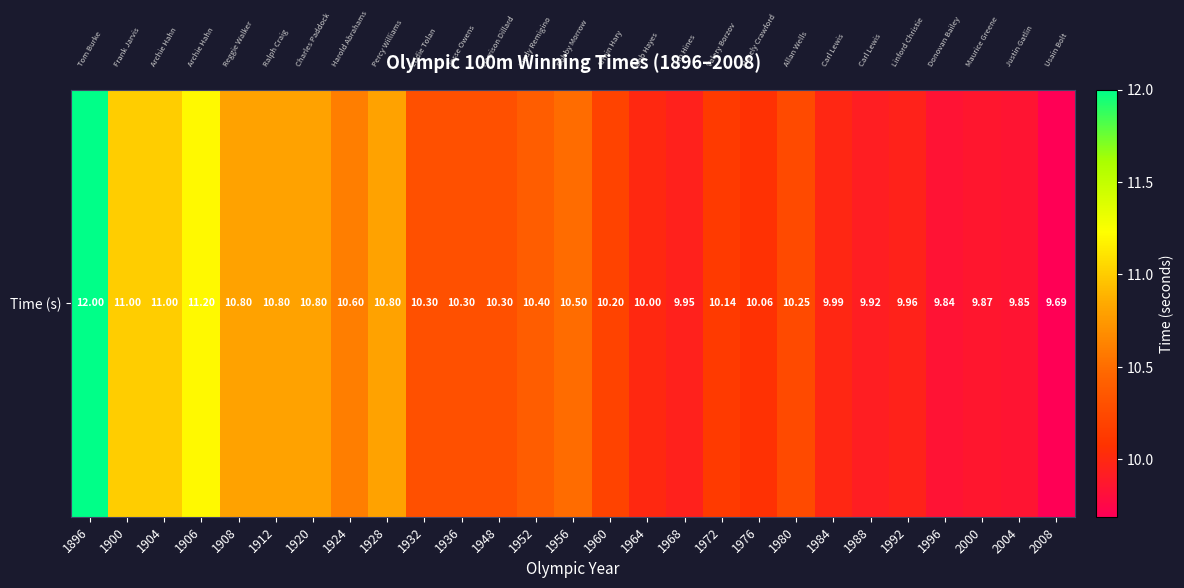

What is the ratio of the value at 1976 to the value at 1992?

1.0